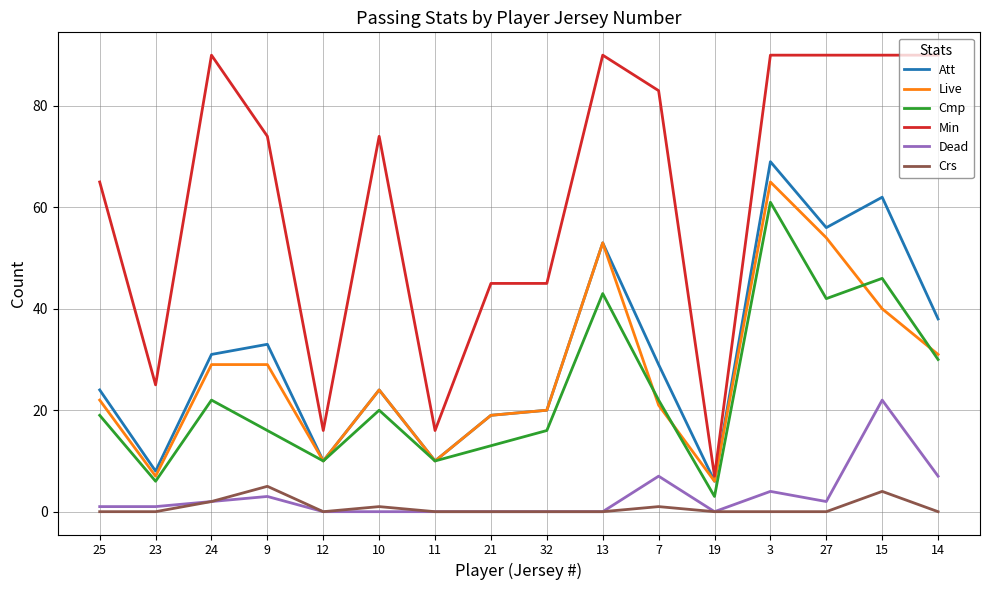

True or false: Min and Cmp intersect in this chart.

False